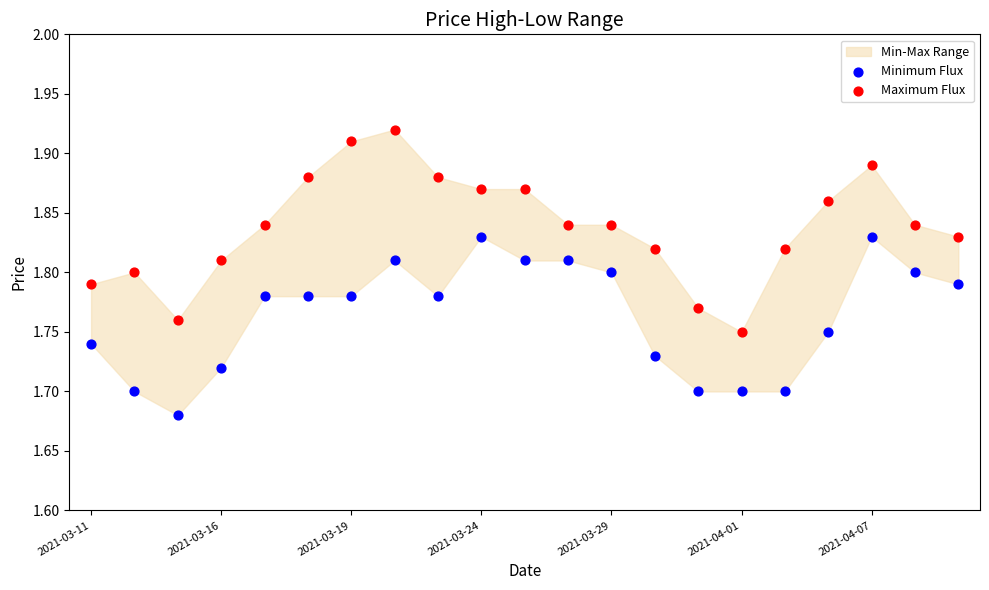

Which series contains the highest Y value?

Maximum Flux